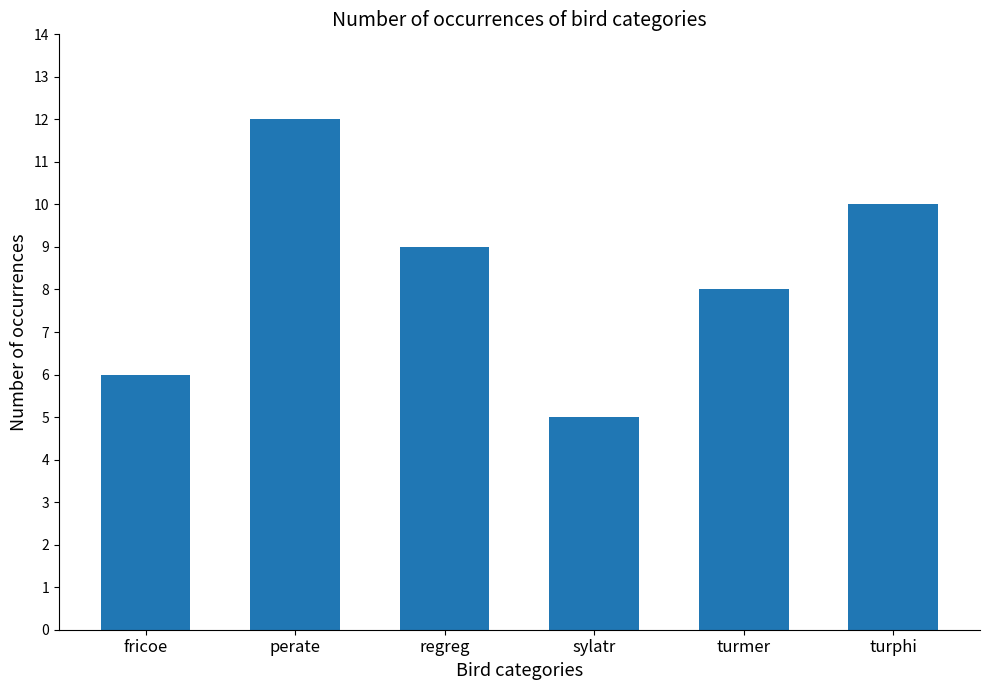

What is the label of the 5th bar from the right?

perate